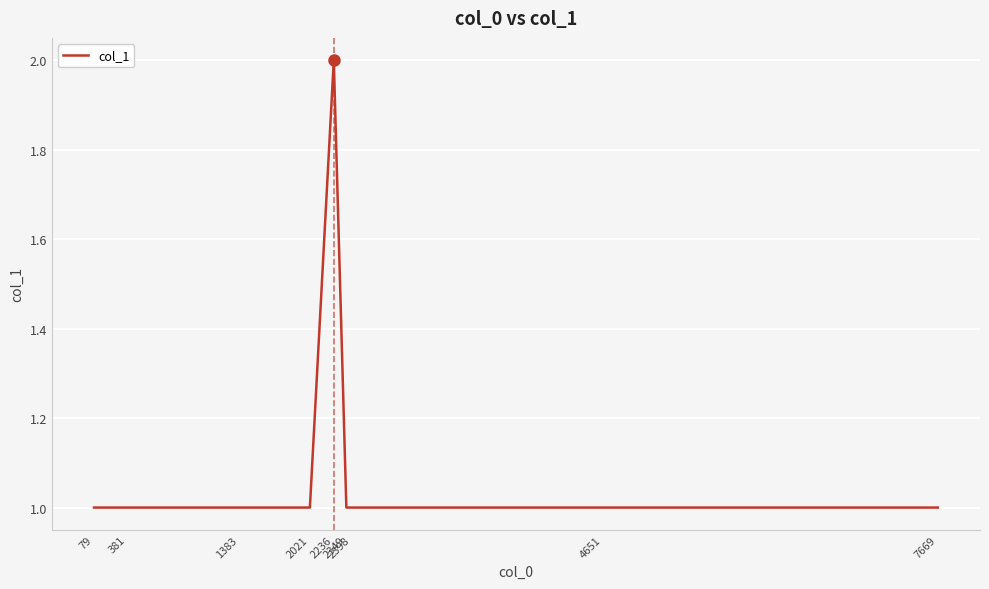

What is the maximum value shown in the chart?

2